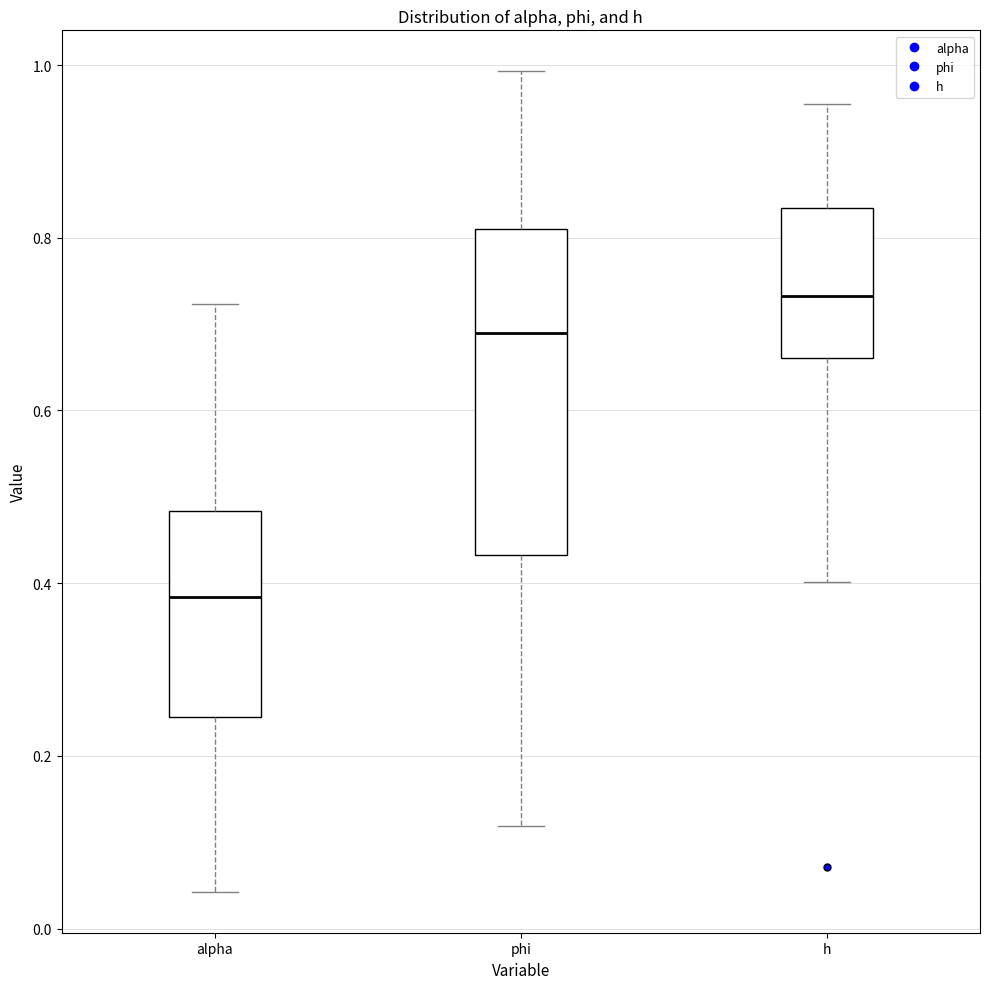

Where does the lower whisker of the box for phi end on the y-axis? The values are not printed on the chart, so give them approximately, as read against the axis.

0.12